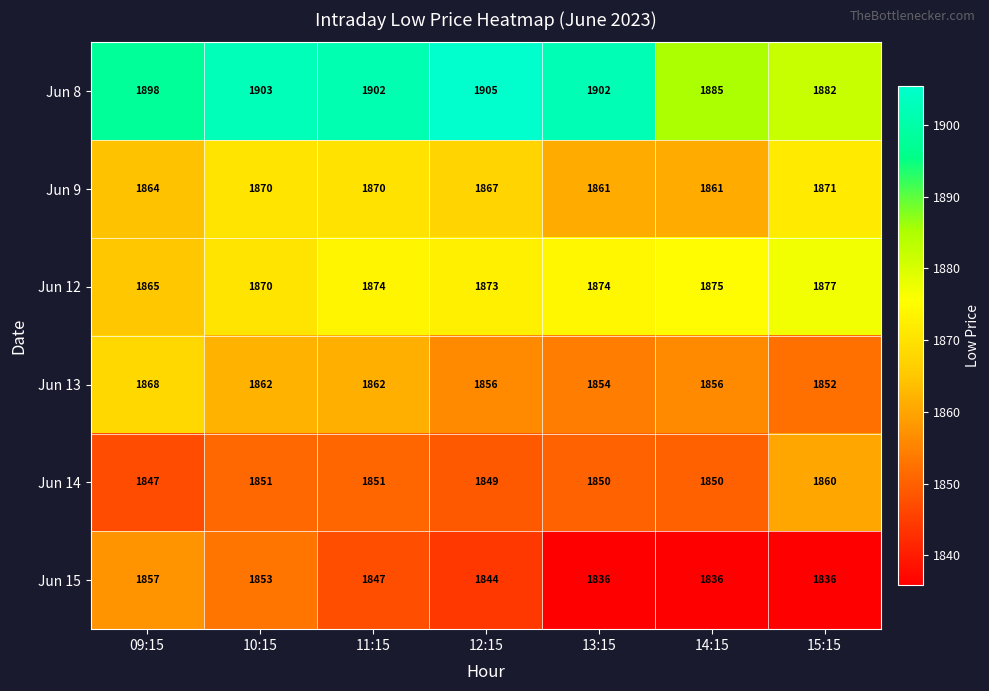

What is the difference between the second highest and second lowest values in the Jun 8 series?

18